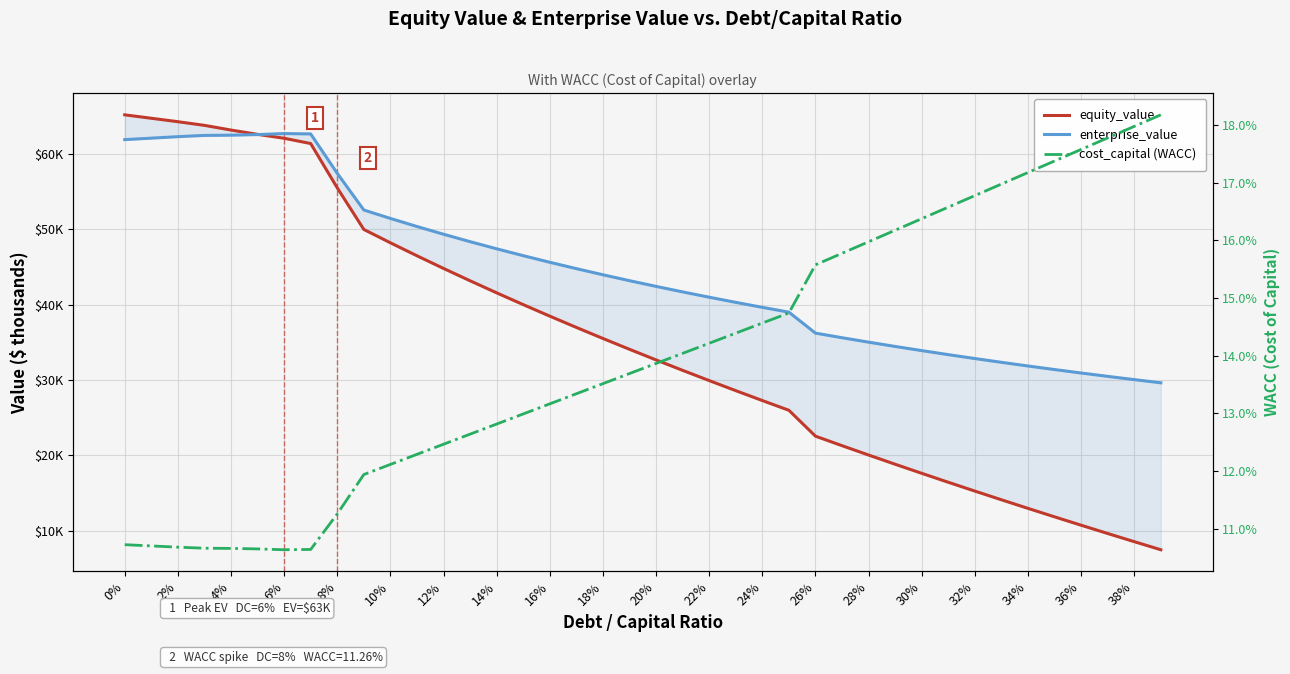

Which series has the largest range (max minus min)?

equity_value